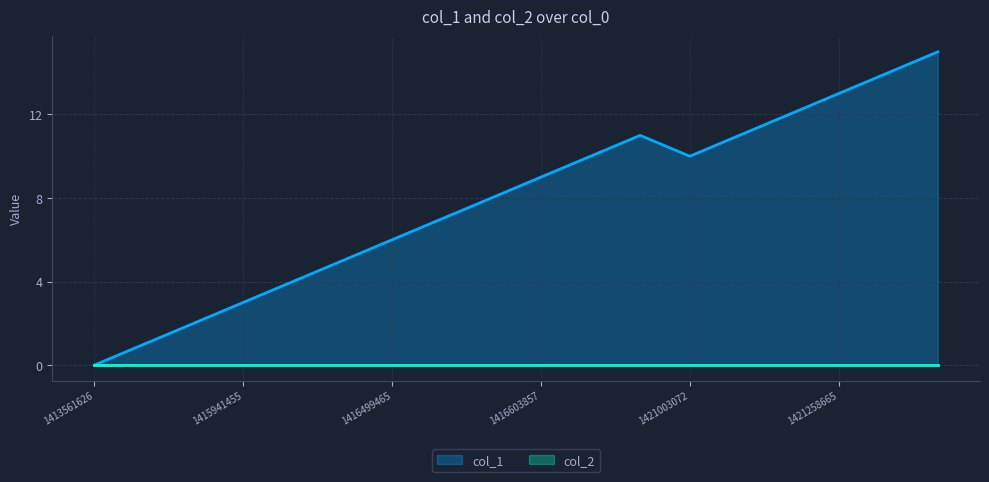

Reading left to right, list all the values displayed in this chart.

1413561626=0	1415797447=1	1415927070=2	1415941455=3	1415971898=4	1416344654=5	1416499465=6	1416503061=7	1416585861=8	1416603857=9	1416701049=10	1416719047=11	1421003072=10	1421150653=11	1421161461=12	1421258665=13	1421373868=14	1421697865=15